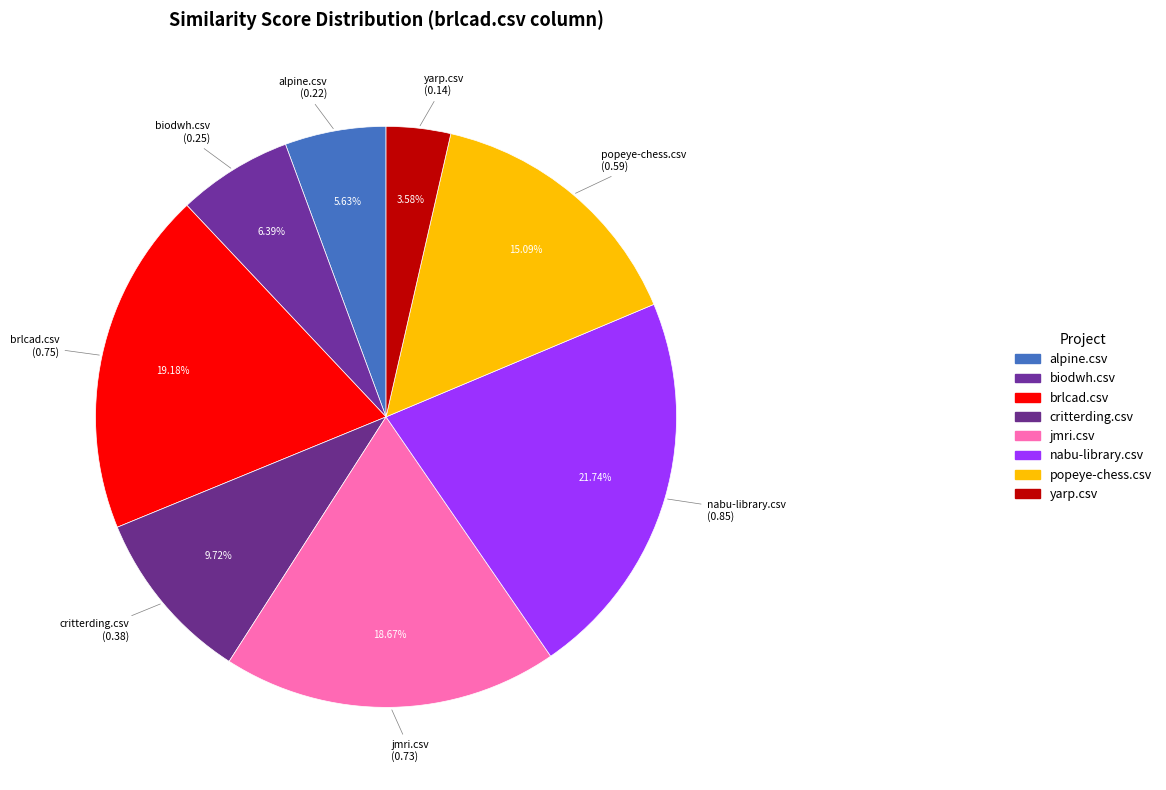

Is there any slice that represents more than half of the pie?

No